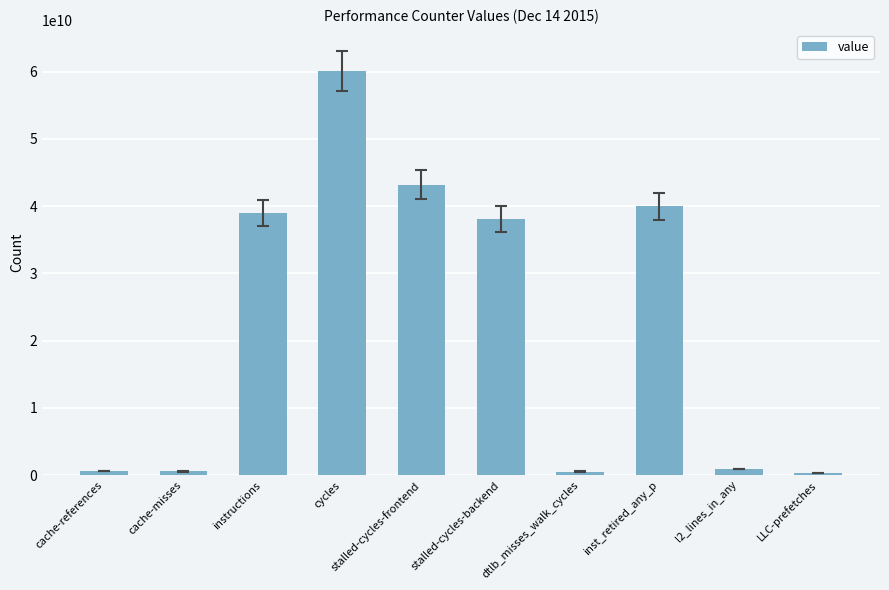

What is the difference between the maximum and second lowest values?

59532100299